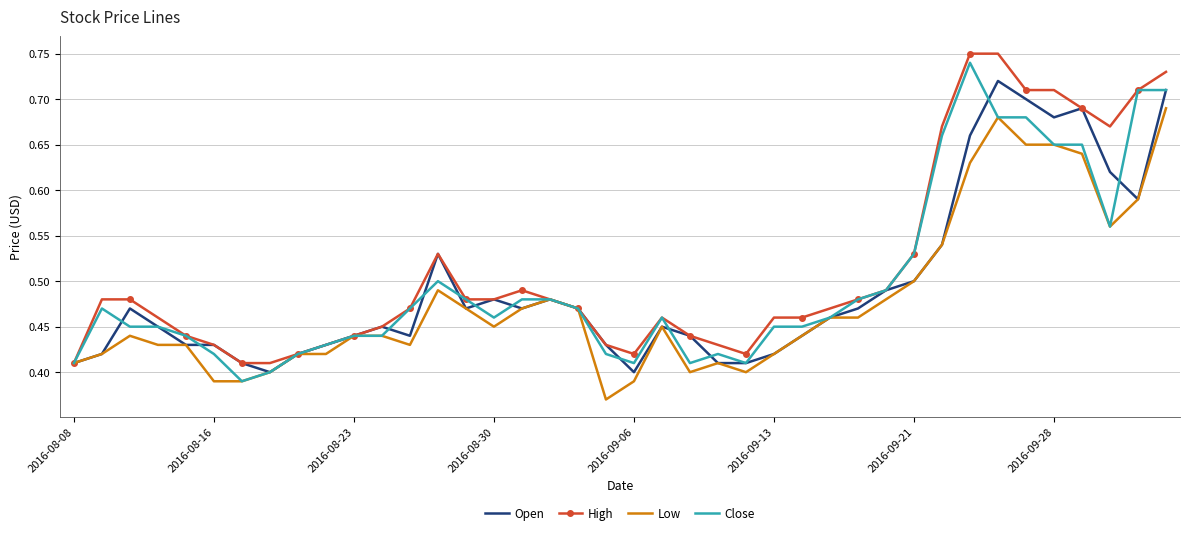

True or false: Low and High cross at least once.

False